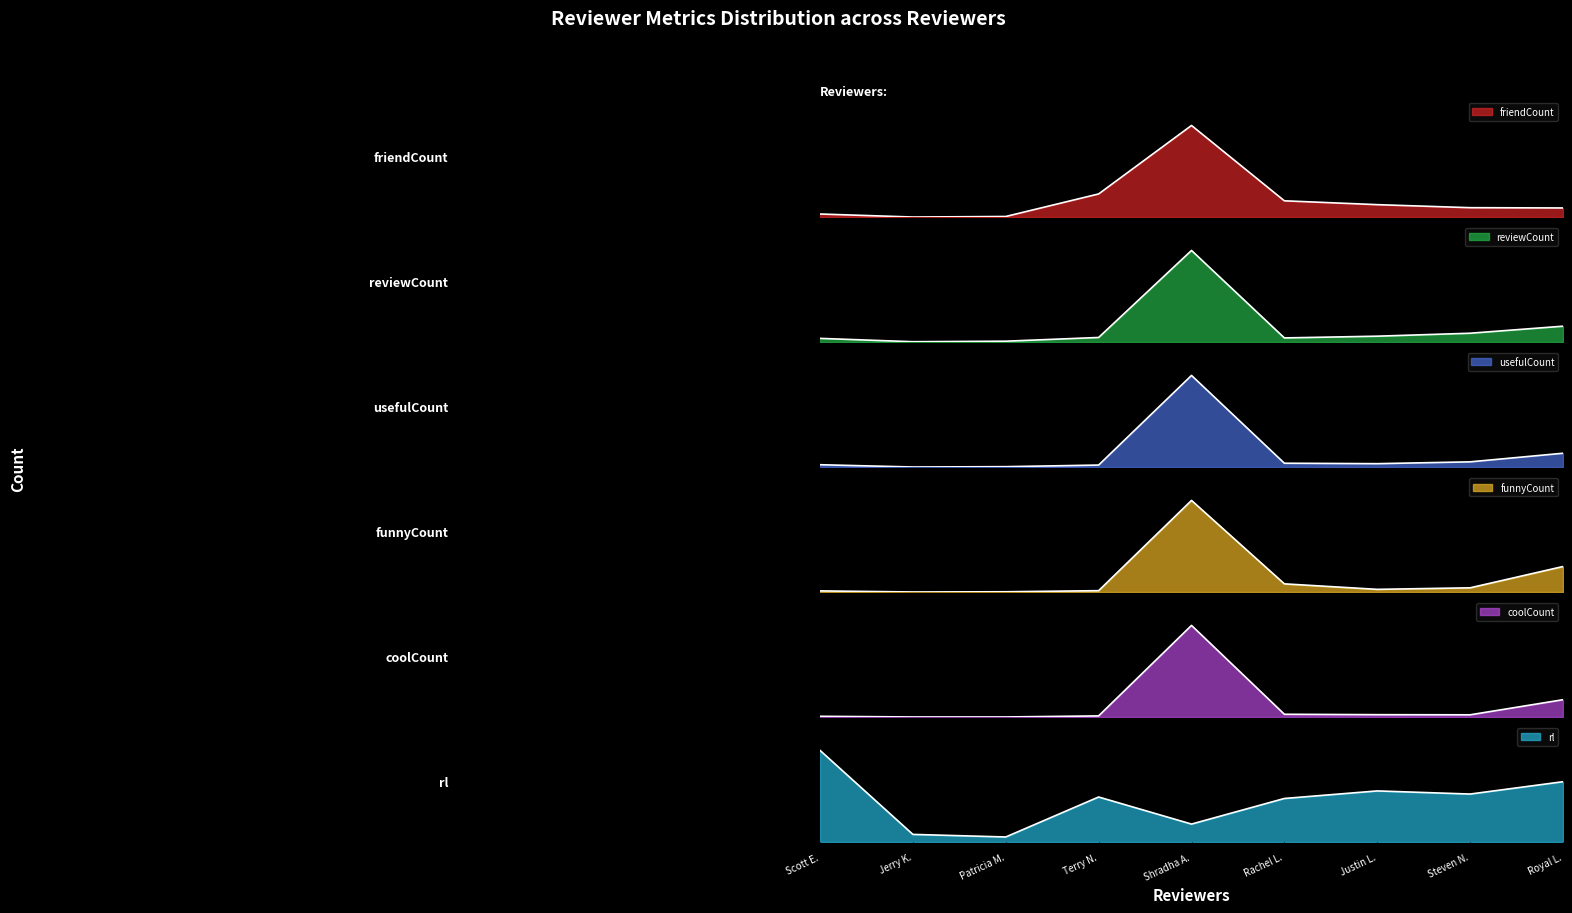

Which has a higher value, Patricia M. or Justin L.?

Justin L.